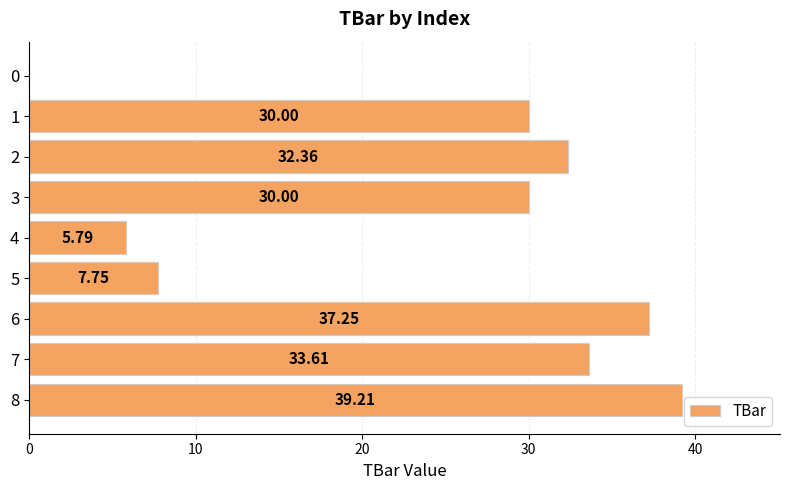

What is the sum of all values?

216.0